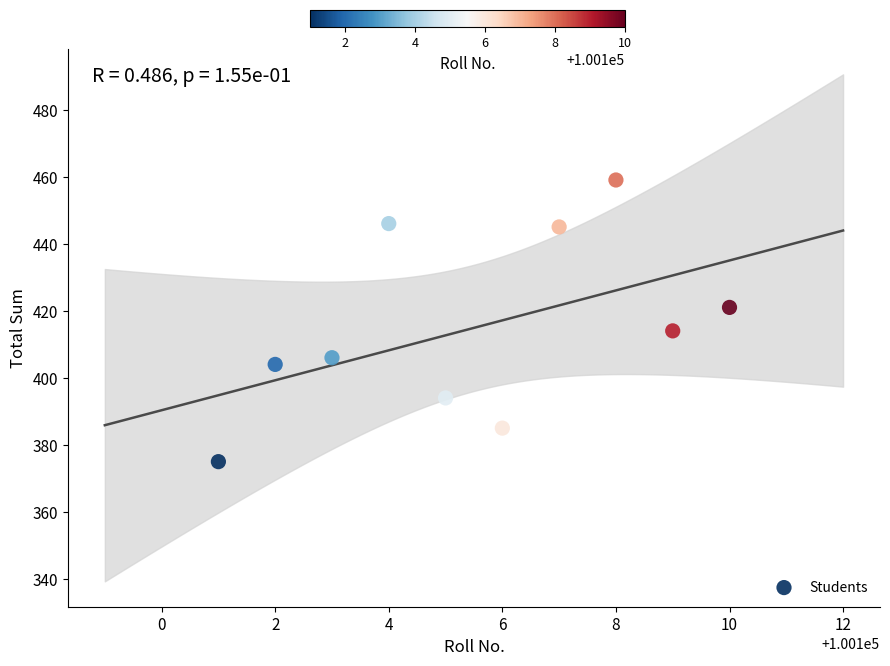

What is the average Y value?

415